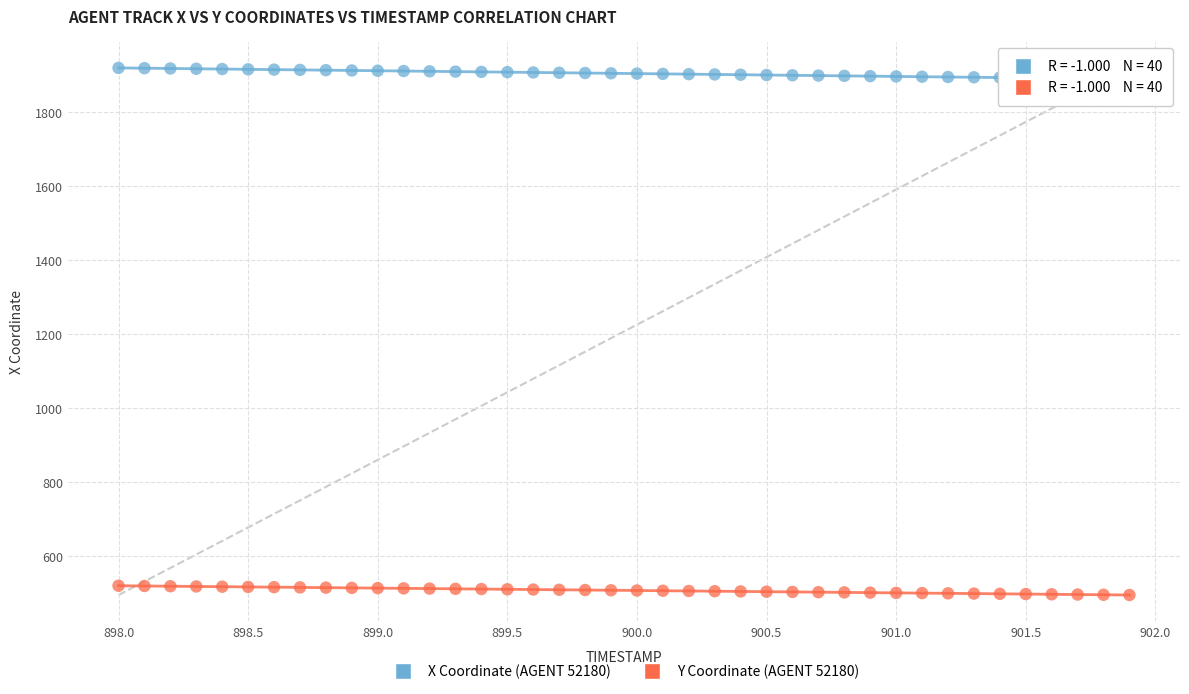

Which series has the widest spread of Y values?

X Coordinate (AGENT 52180)